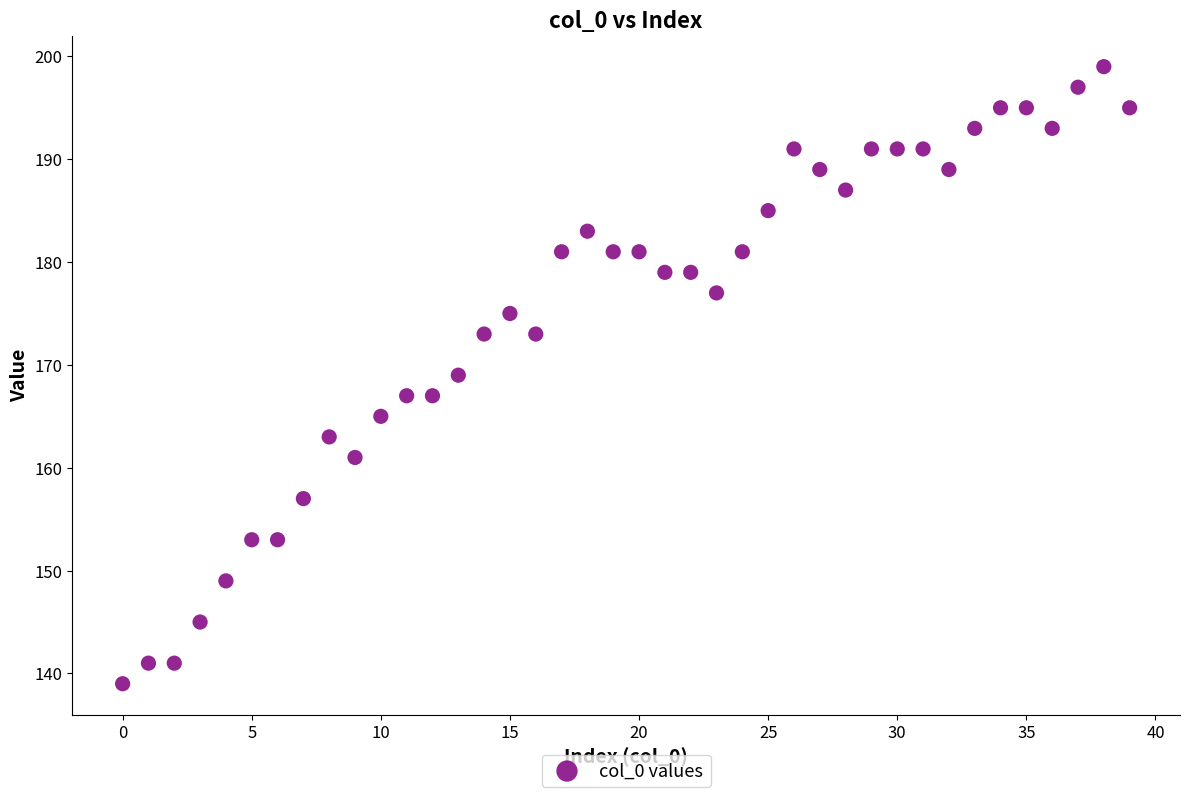

What is the range of Y values (max minus min)?

60